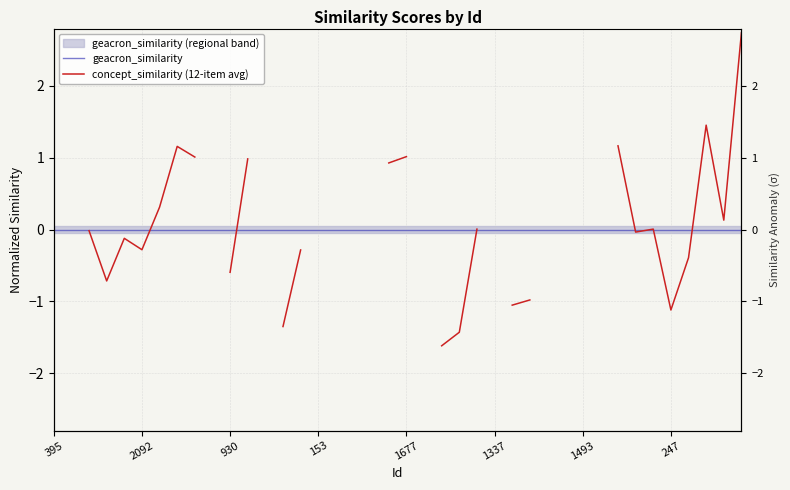

How many data points in concept_similarity (12-item avg) are less than 0?

16